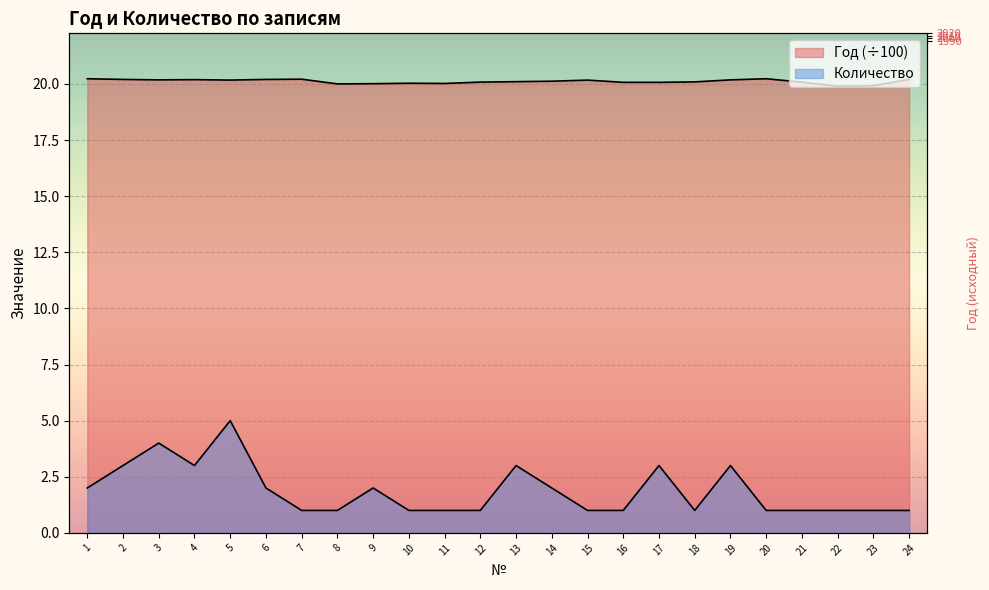

True or false: Количество has a value of 3.0 at 13.

True